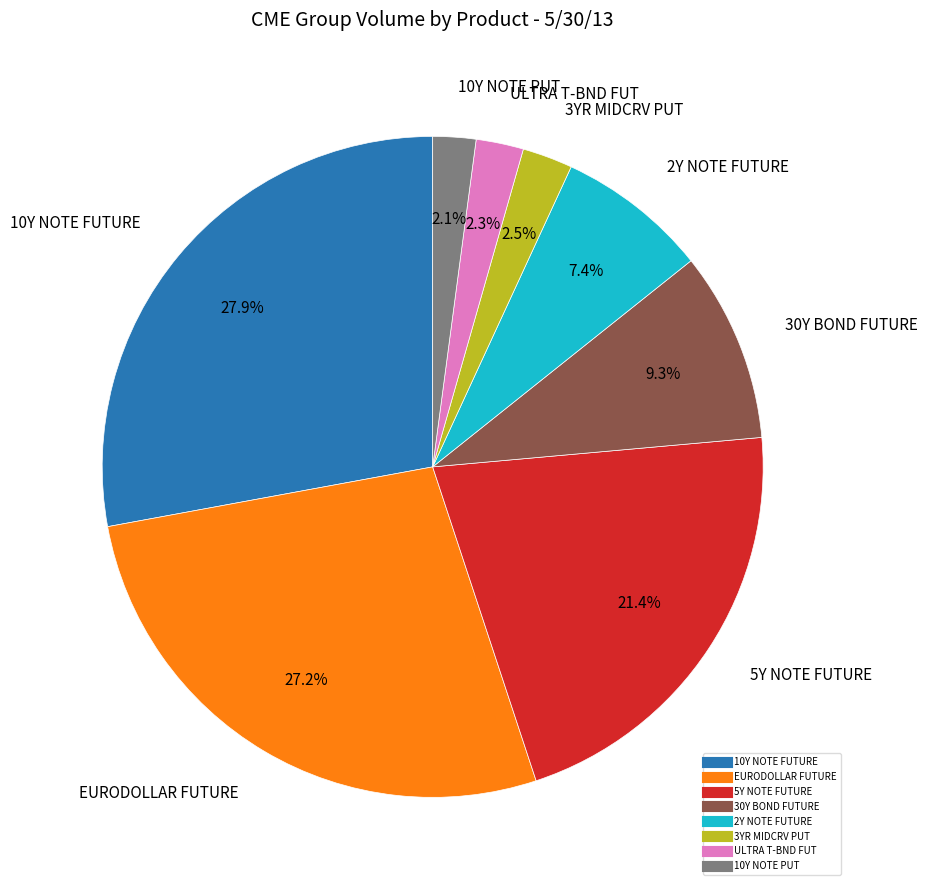

What is the ratio of the value at EURODOLLAR FUTURE to the value at 2Y NOTE FUTURE?

3.7